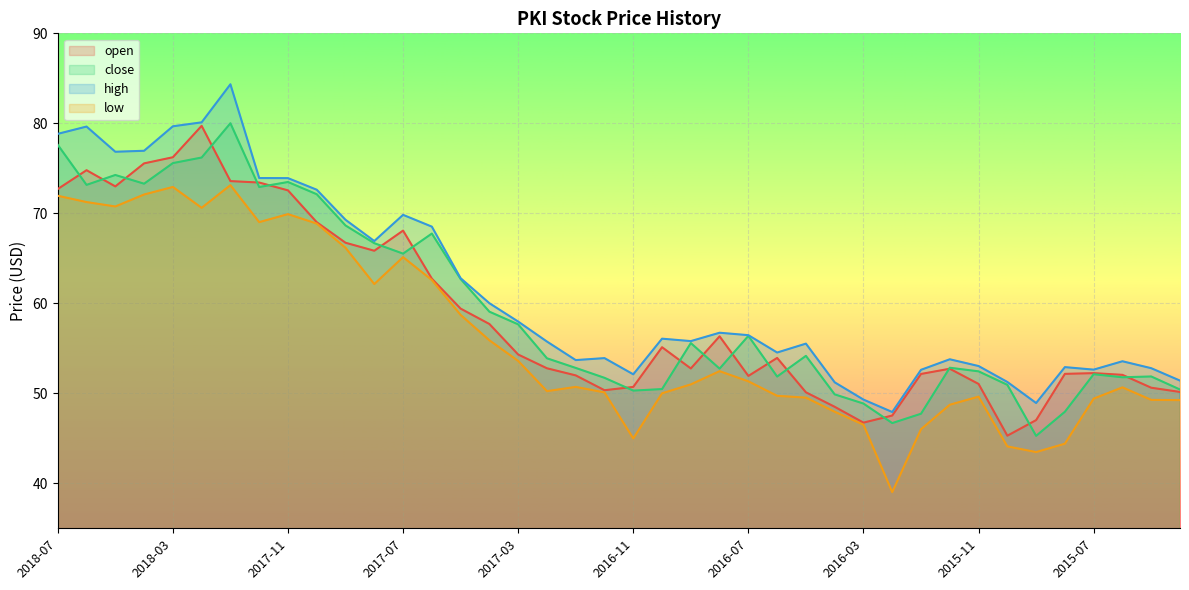

Is the value of high at 2017-11 greater than the value of close at 2017-11?

Yes